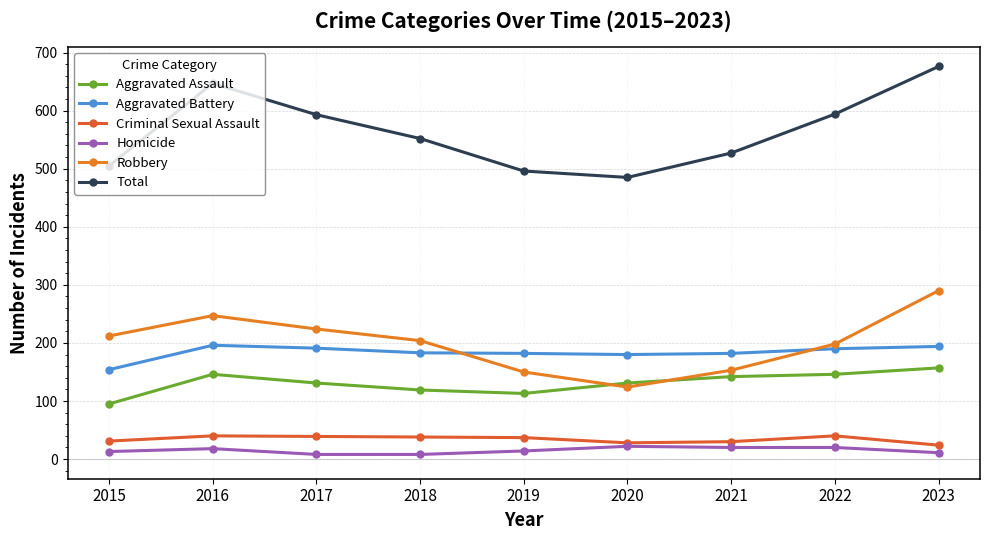

True or false: Robbery and Criminal Sexual Assault intersect in this chart.

False